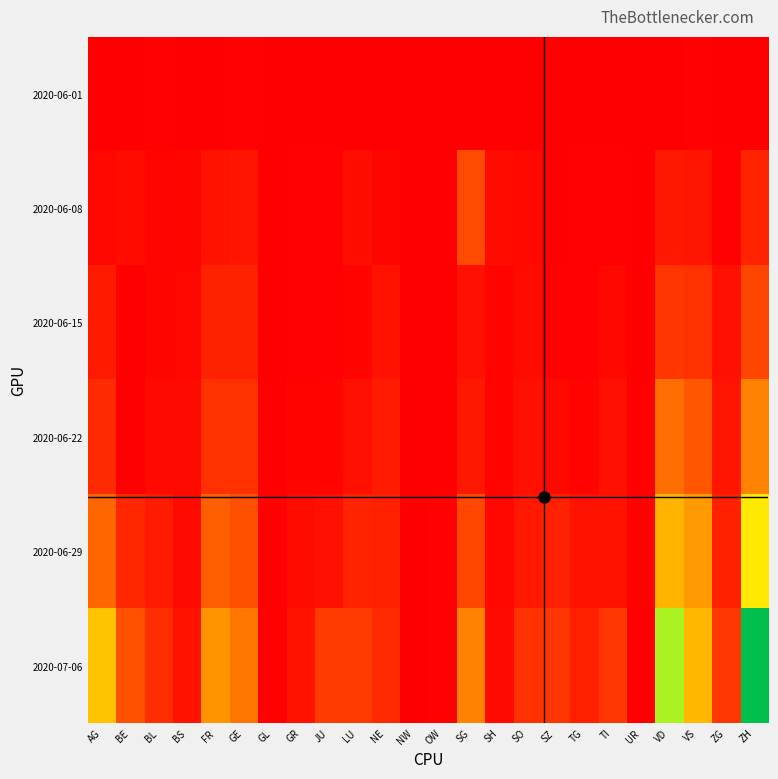

How many data points does each series have?

24